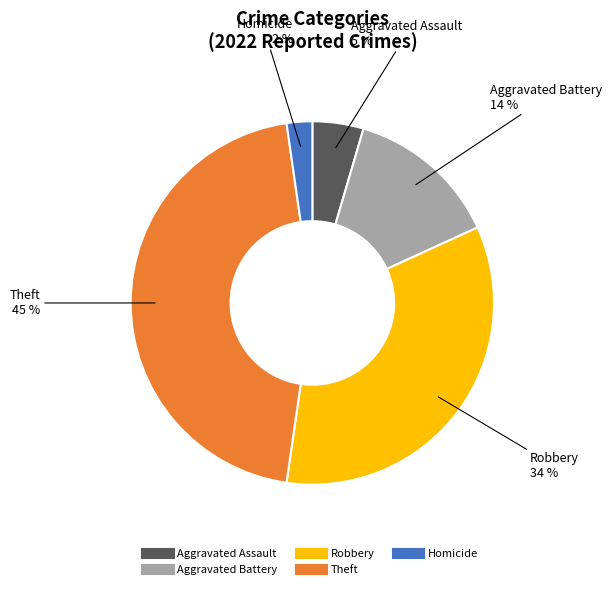

To the nearest percent, what is the average slice percentage?

20%